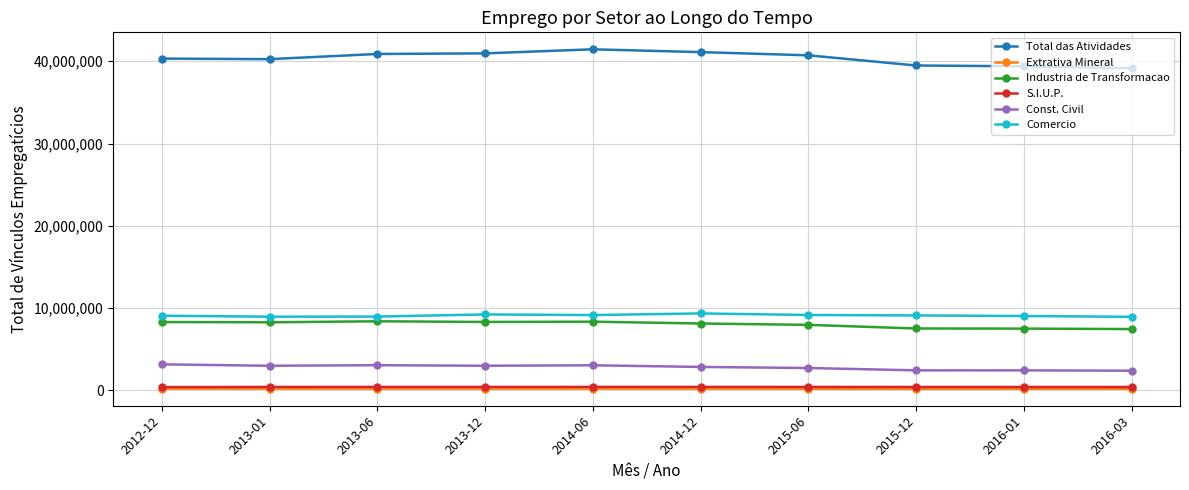

How many series are shown in this chart?

6